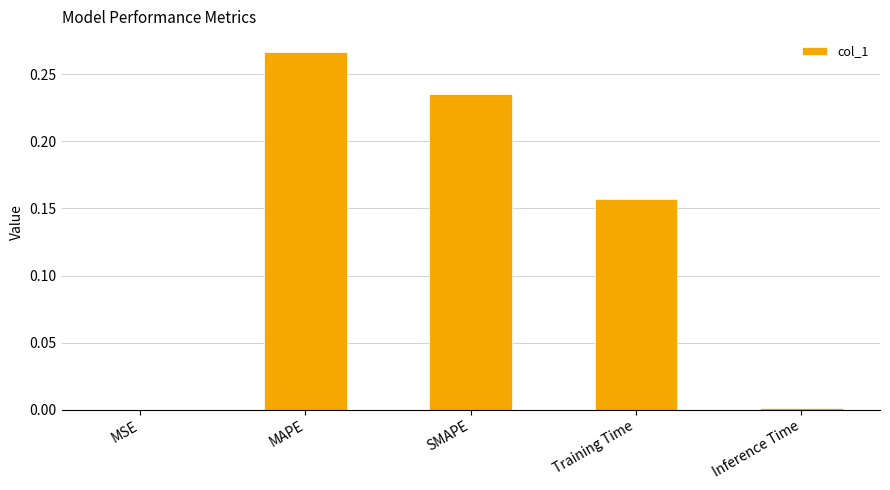

Is it true that the value at Inference Time is 0.0?

True